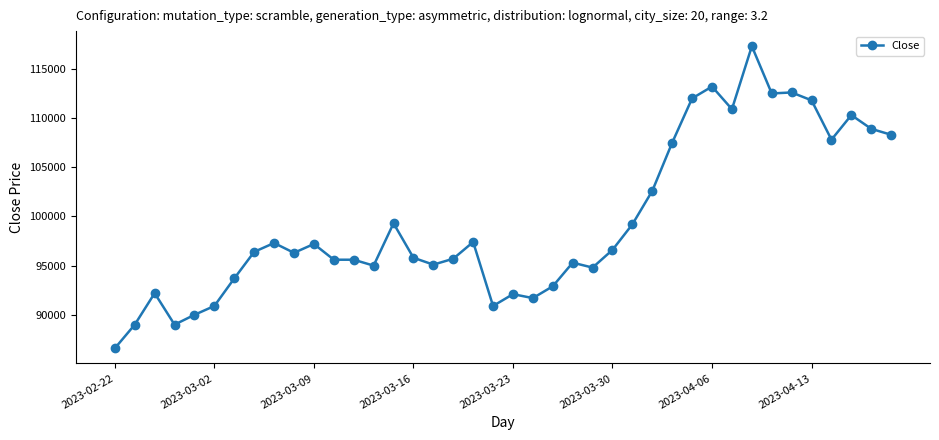

What is the sum of all values?

3977300